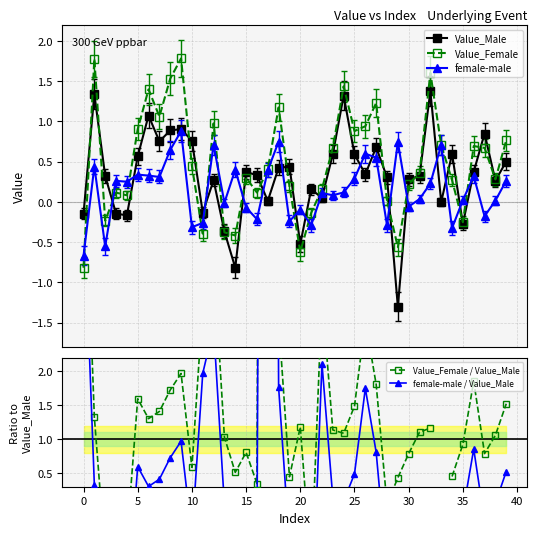

What is the highest value of the Value_Male series?

1.4